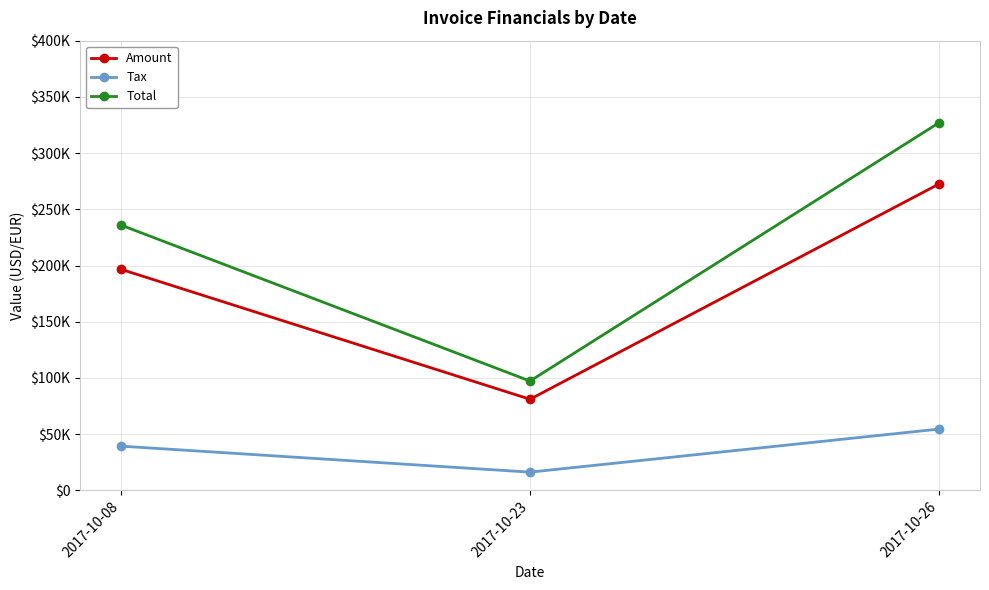

What are all the series names shown in the legend?

Amount, Tax, Total